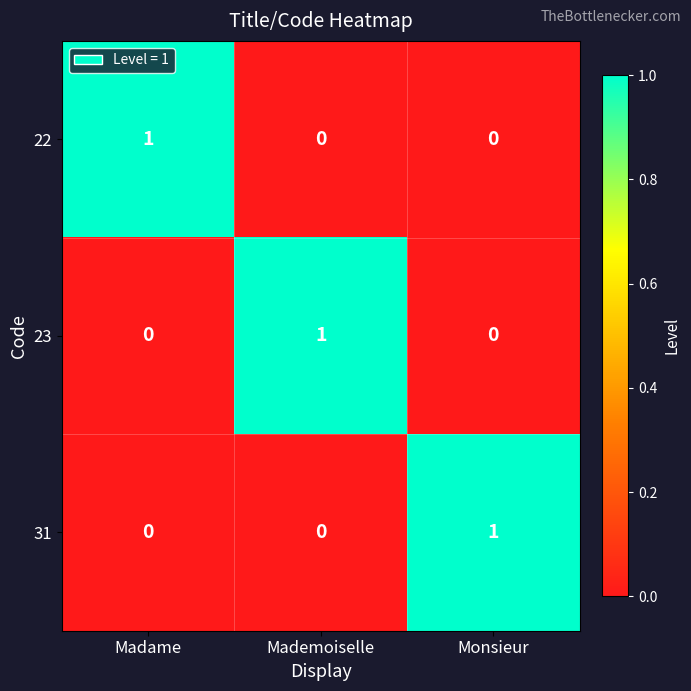

How many 22 values are between 0 and 1?

3